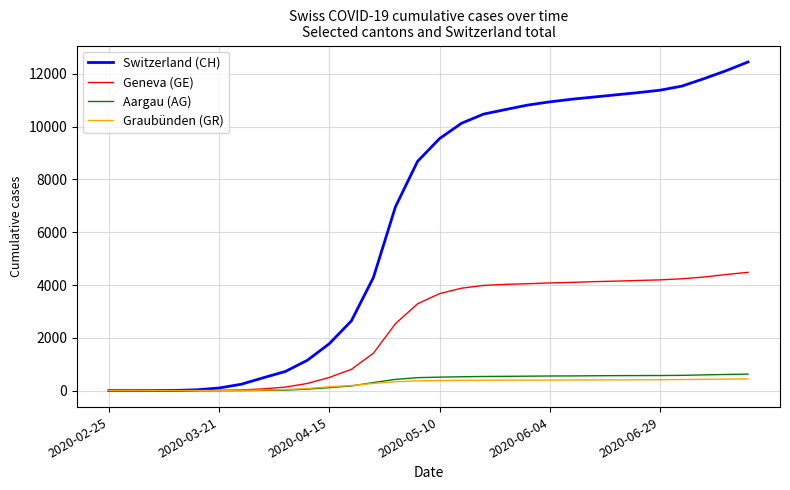

What is the maximum value shown in the chart?

12448